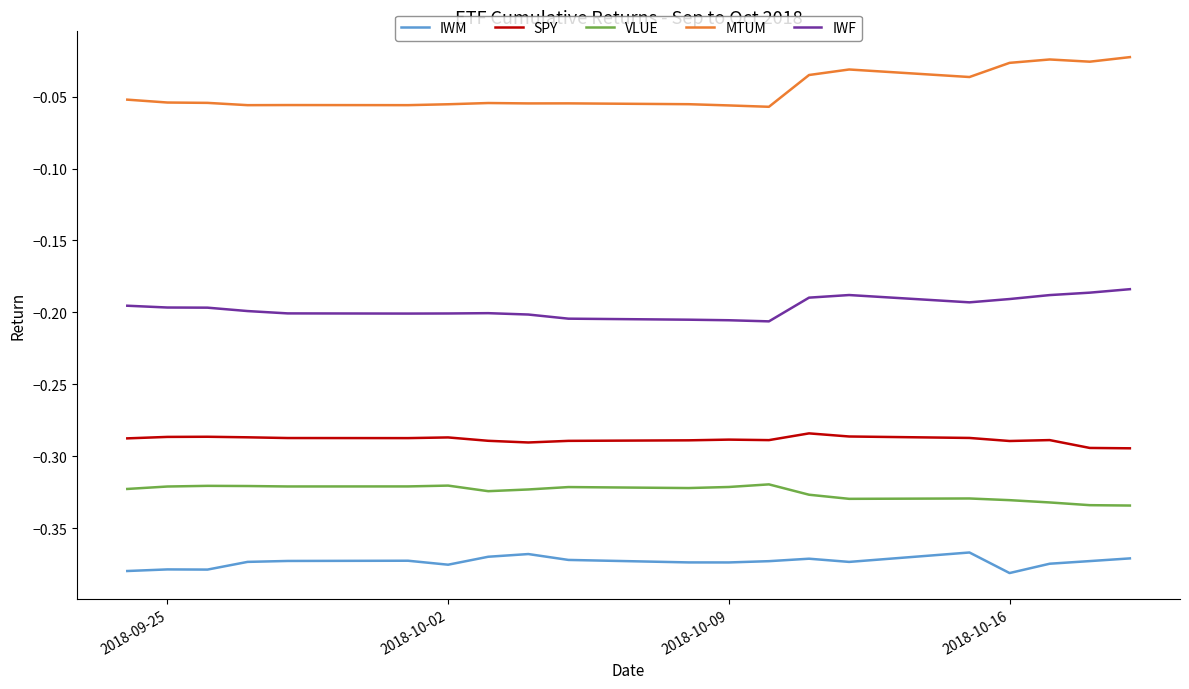

List the series in order of their peak value, highest first.

MTUM, IWF, SPY, VLUE, IWM